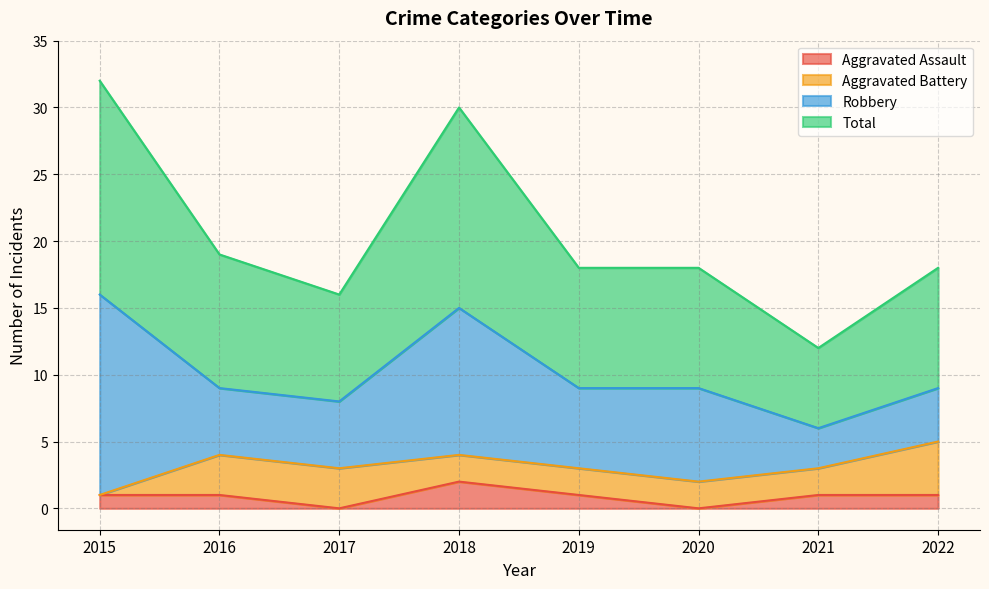

What is the highest value of the Total series?

32